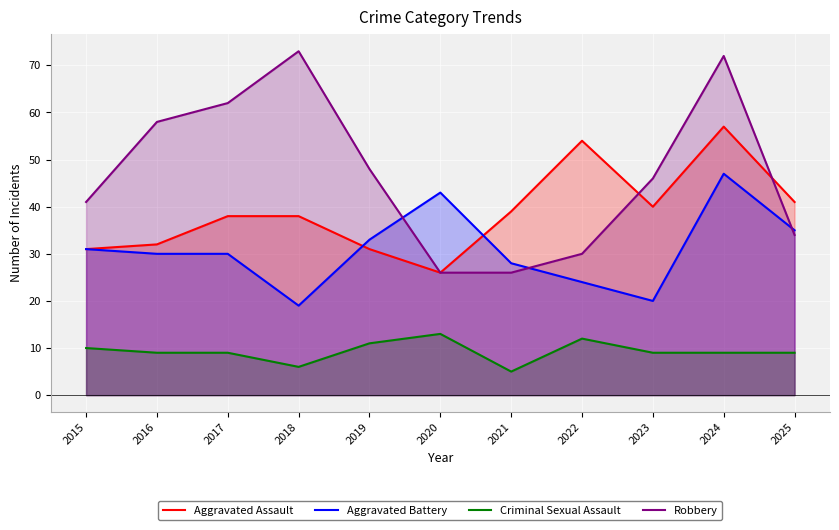

Which series has the largest total across all categories?

Robbery